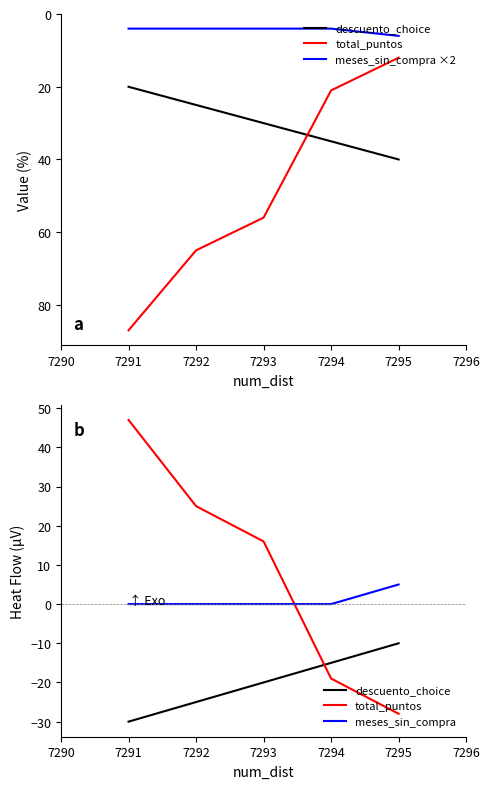

True or false: descuento_choice and meses_sin_compra ×2 intersect in this chart.

False